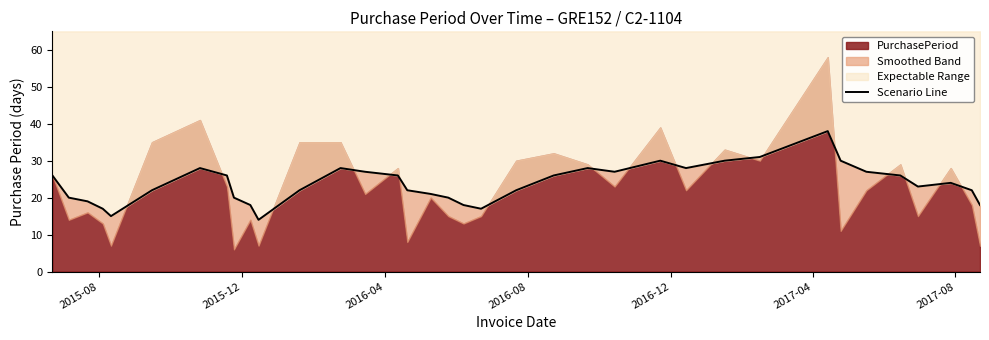

What is the minimum value shown in the chart?

14